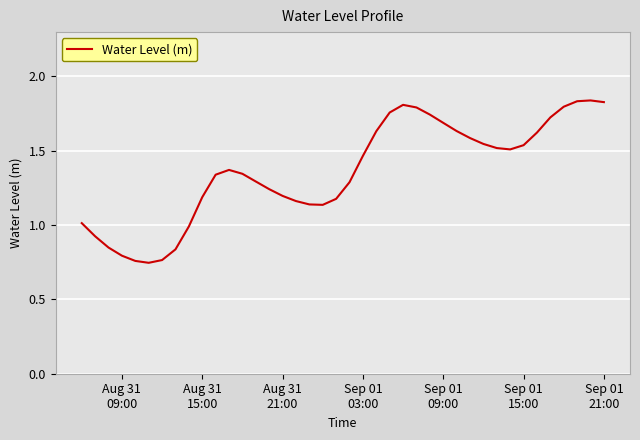

Does the chart display data point markers on the line(s)?

No